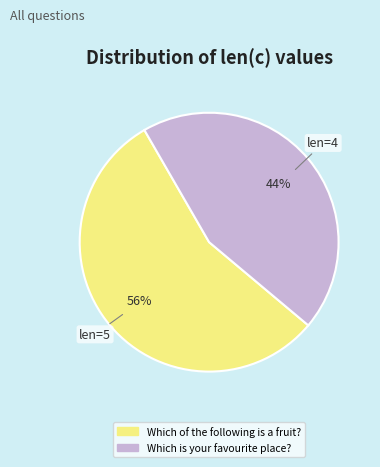

Is it true that Which is your favourite place? is 44% of the pie?

True